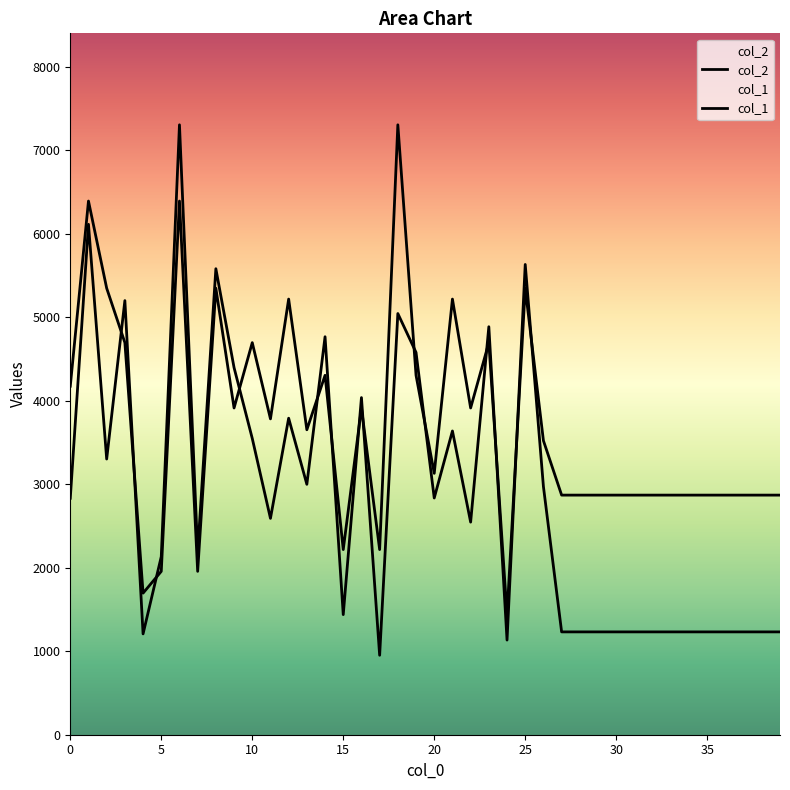

True or false: col_2 and col_1 cross at least once.

True